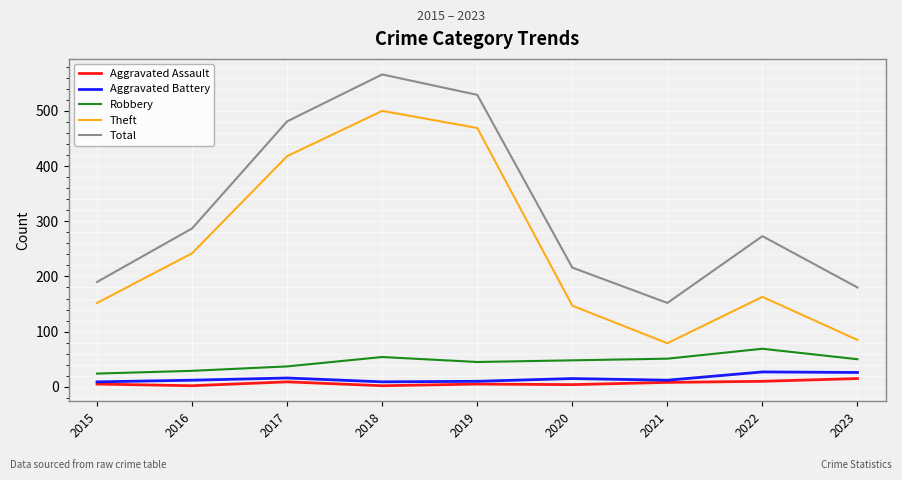

What is the average value of the Aggravated Assault series?

7